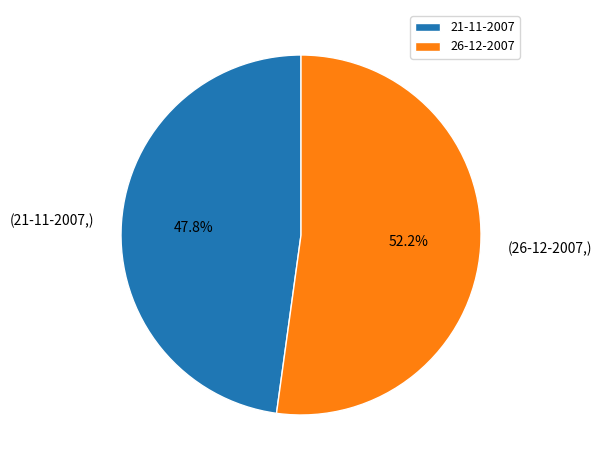

True or false: 26-12-2007 accounts for 45% of the total.

False